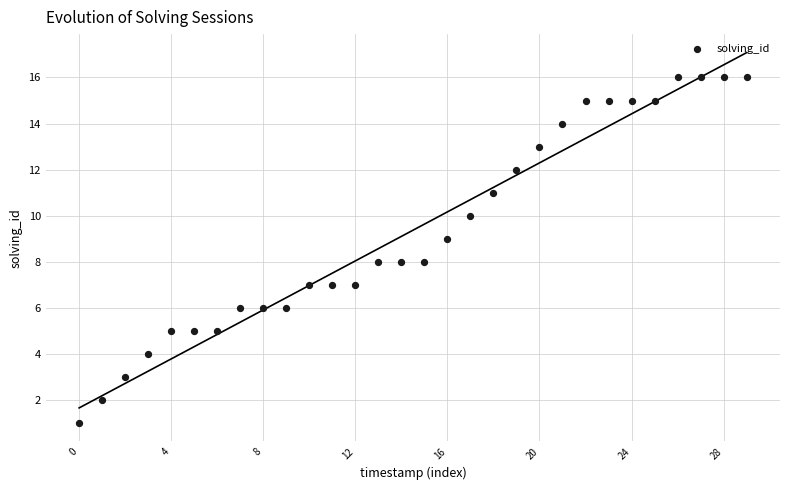

What is the range of Y values (max minus min)?

15